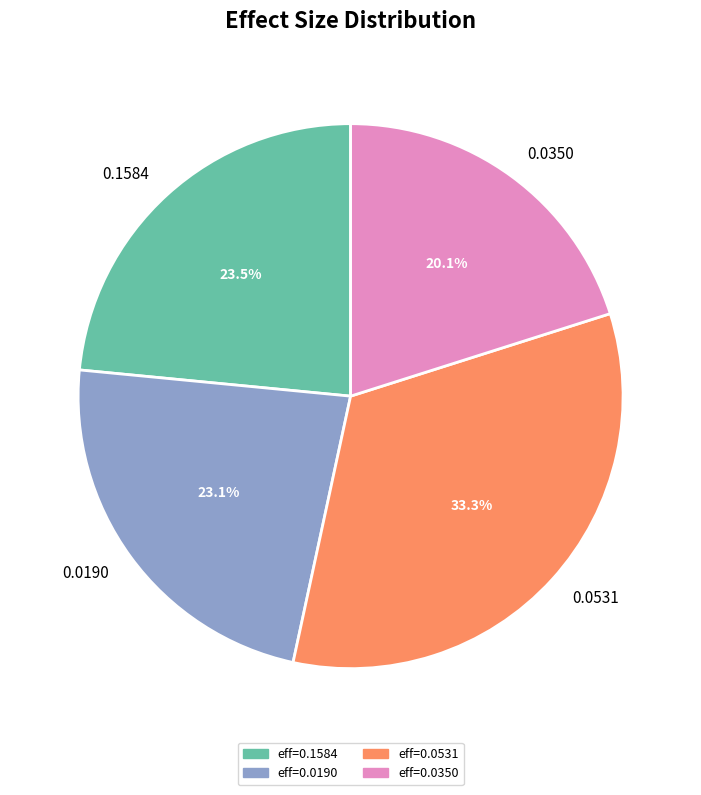

How much of the chart is everything except 0.1584?

76.5%